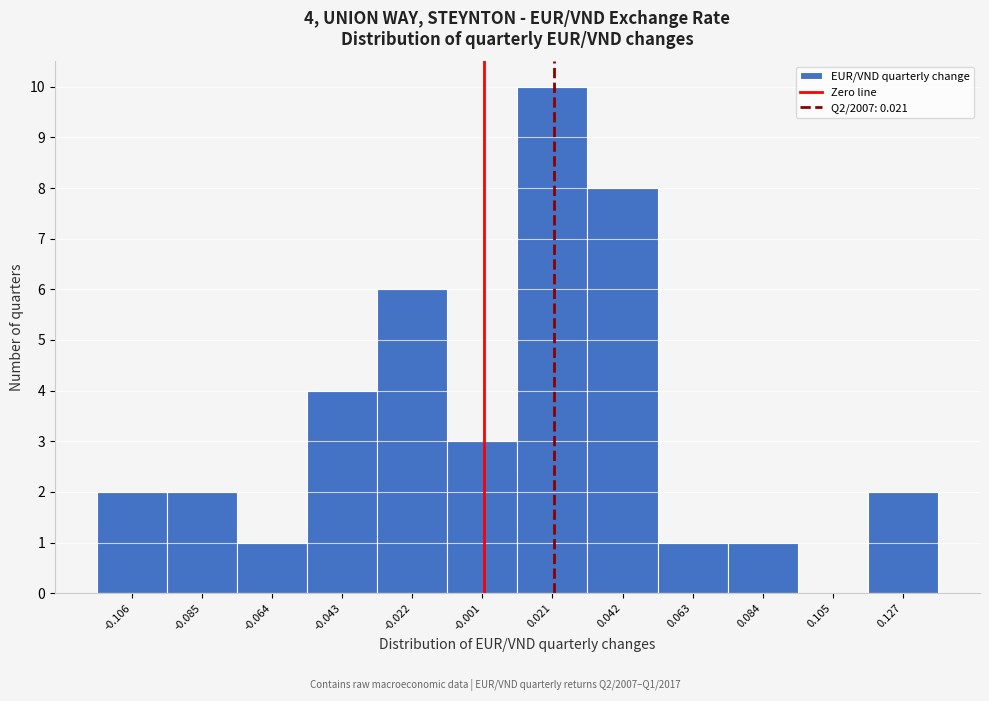

Which range on the x-axis has the tallest bar?

0.010 to 0.030